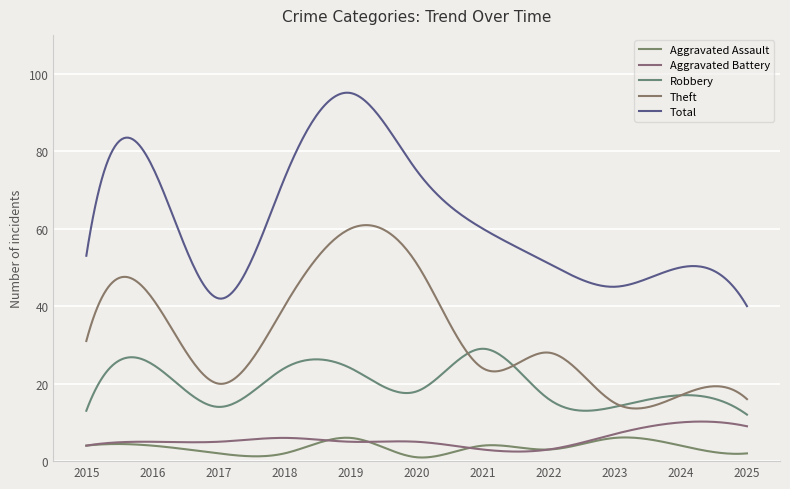

What is the difference between the maximum and minimum values in the Total series?

55.1